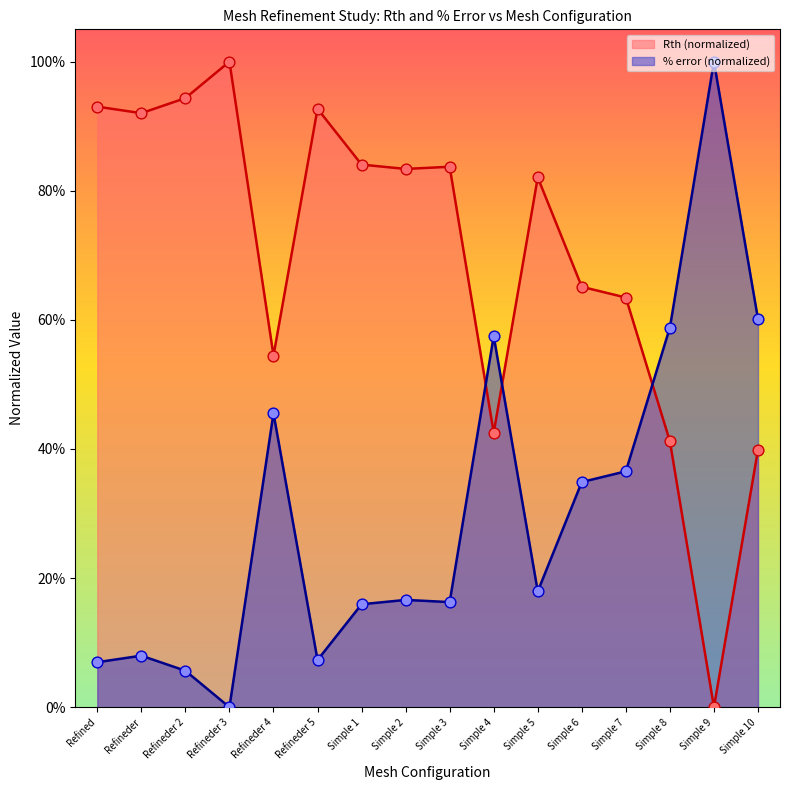

At how many categories does at least one series exceed 0?

16